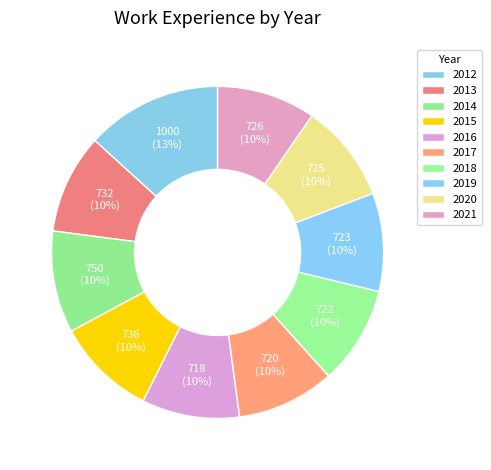

Does 2017 account for over 50% of the chart?

No